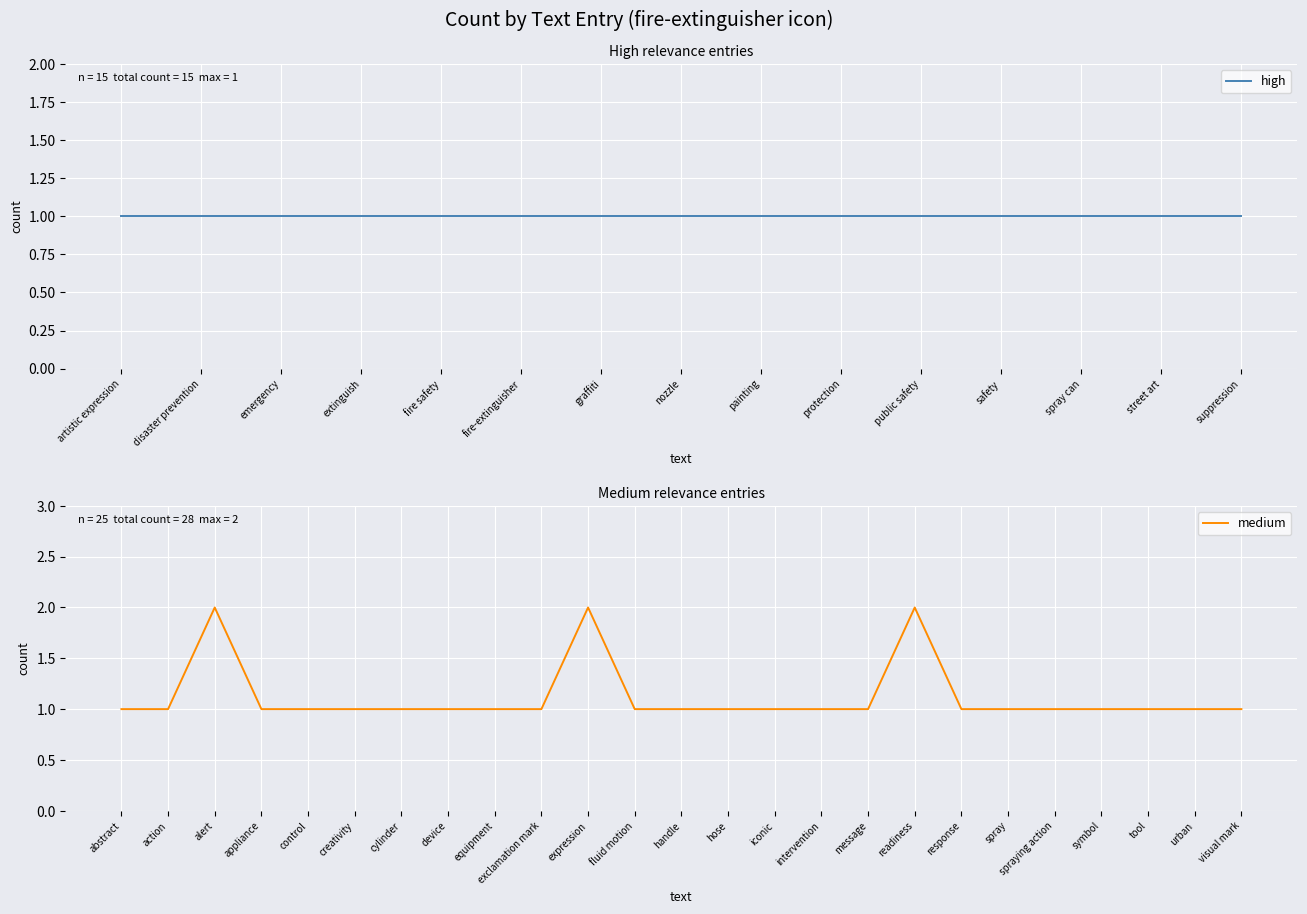

True or false: the data has more than 2 interior local peaks.

True